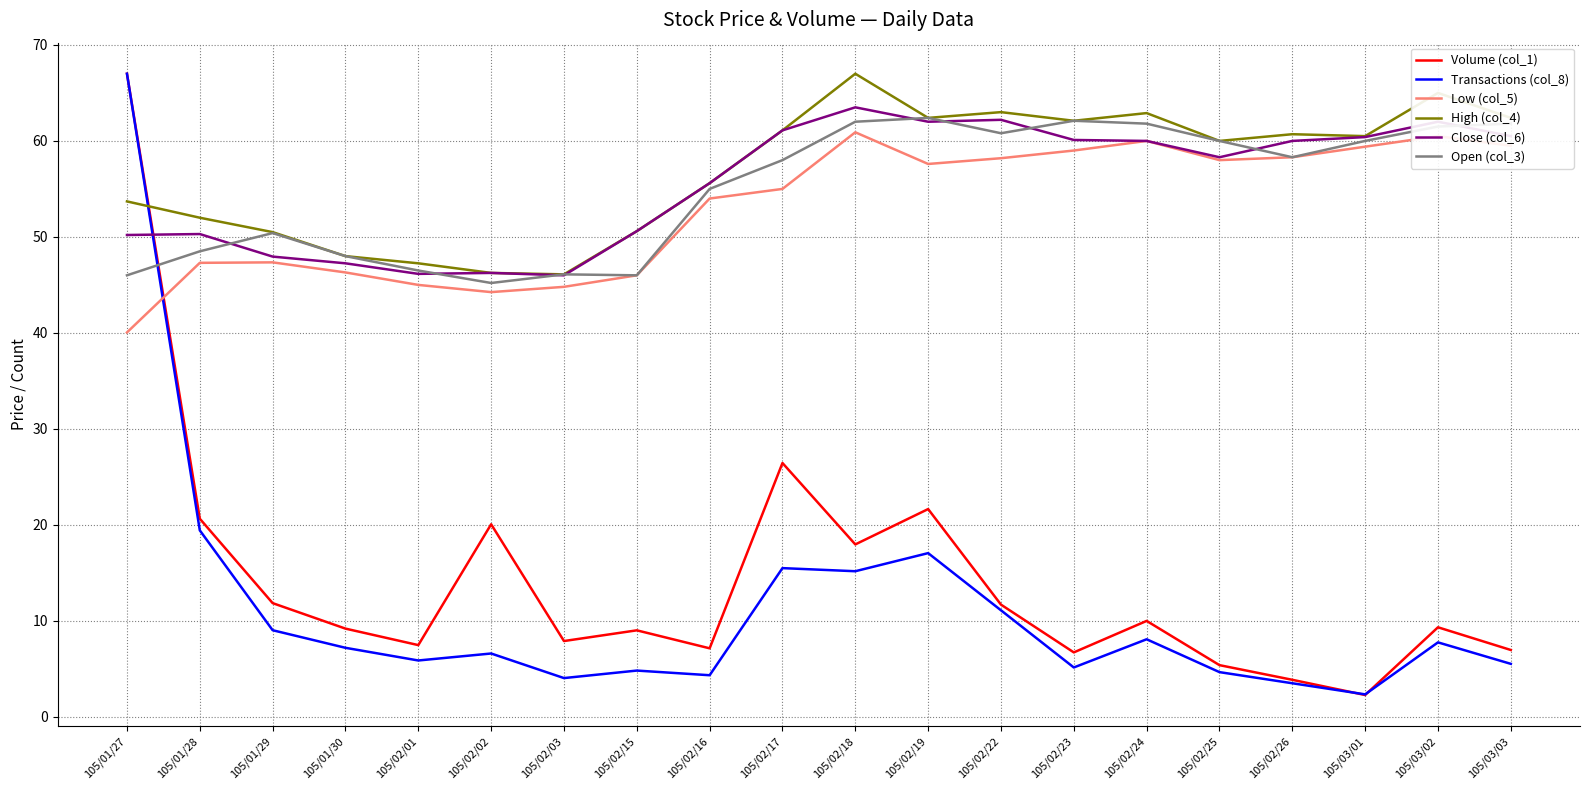

True or false: Open (col_3) and Volume (col_1) cross at least once.

True